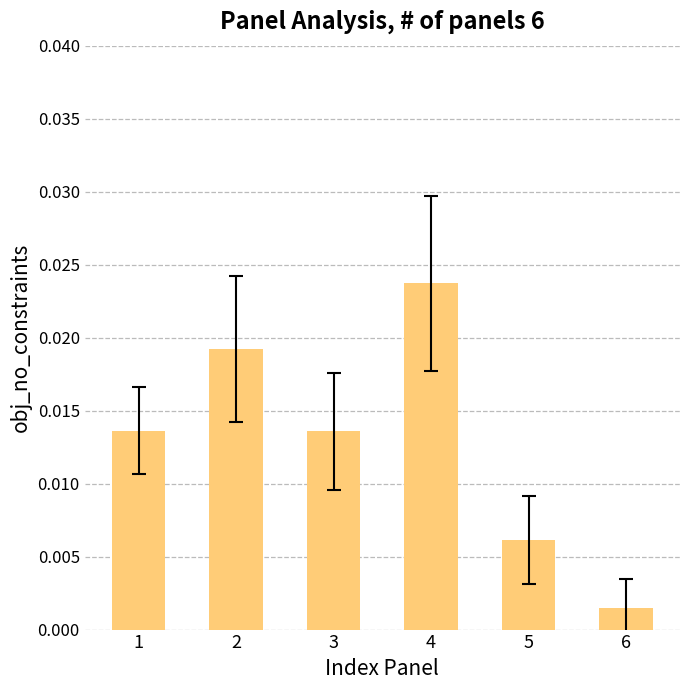

At which label is the value closest to 0?

6